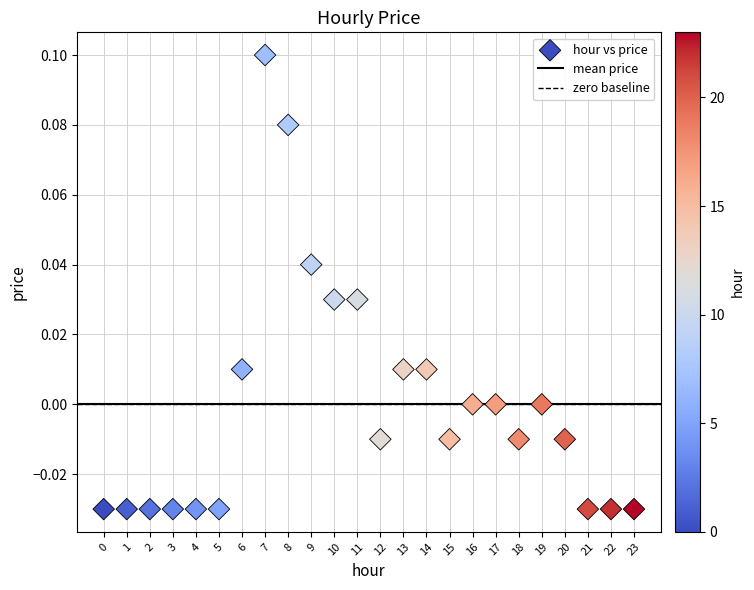

How many points are shown in the scatter plot?

24